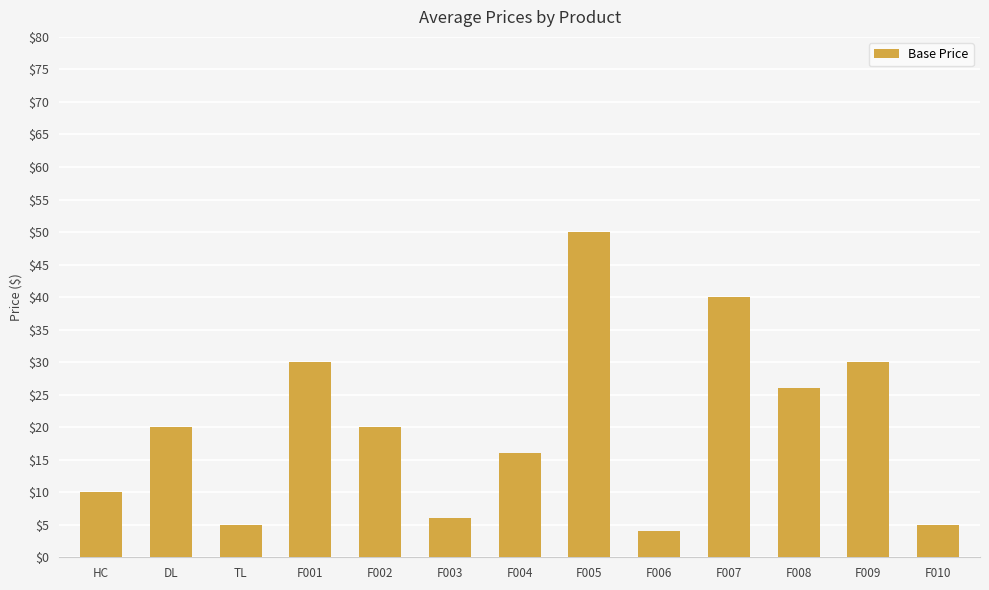

True or false: the data shows 46.5 at F001.

False